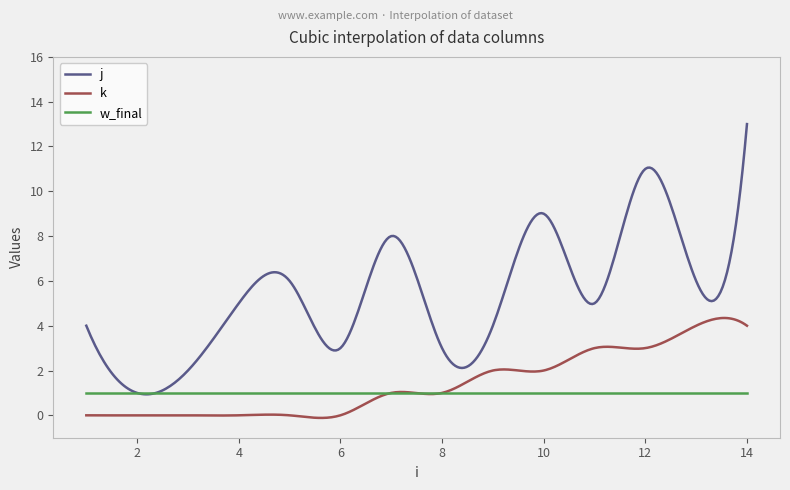

Which series has the largest total across all categories?

j